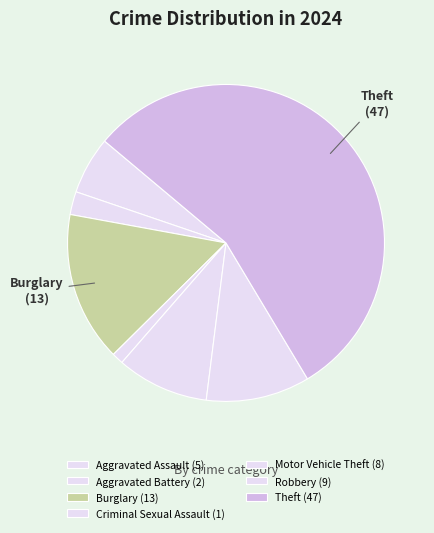

Approximately how many times larger is the value at Criminal Sexual Assault compared to Aggravated Battery?

0.5